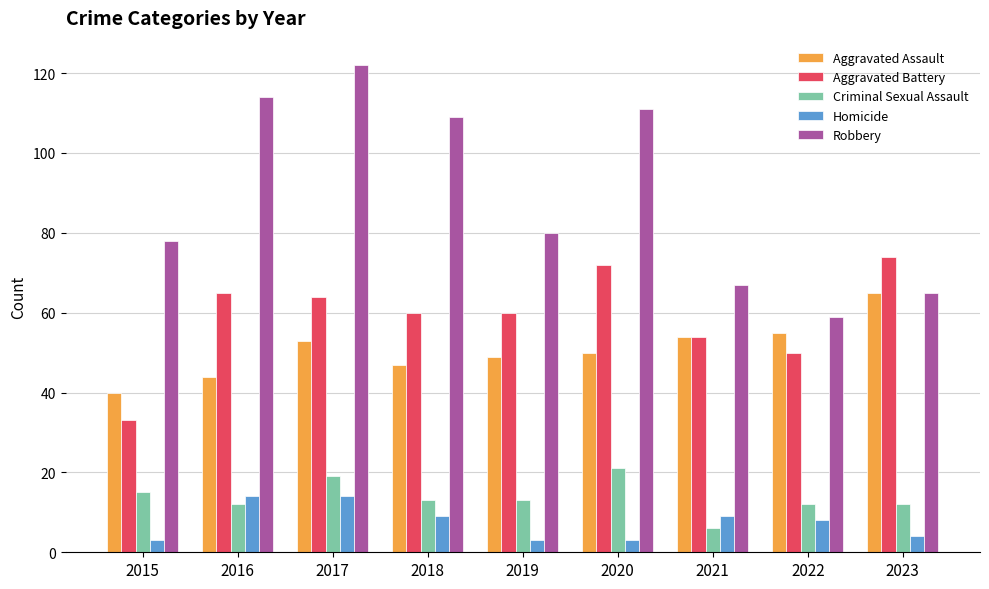

True or false: Robbery has a value of 59 at 2022.

True